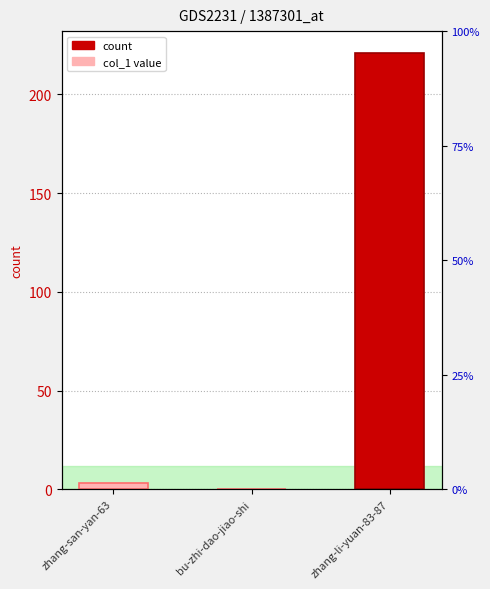

How many data points does each series have?

3